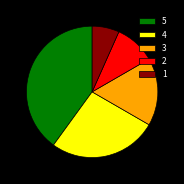

Is there a majority slice in this chart?

No